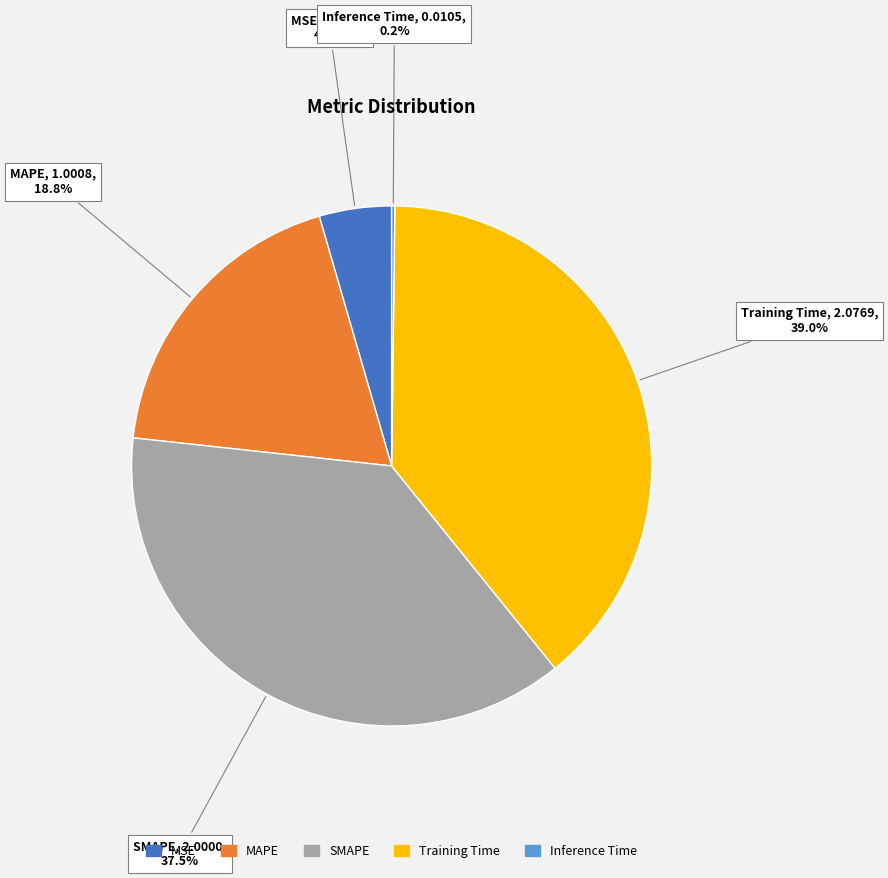

Which slice is the largest?

Training Time